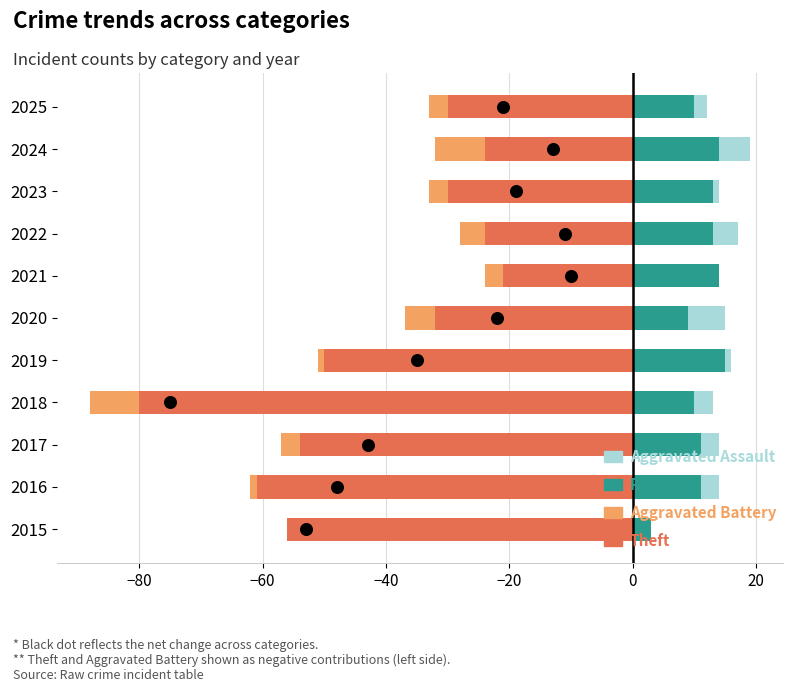

Is the value of Robbery at 2017 greater than the value of Aggravated Battery at 2023?

Yes